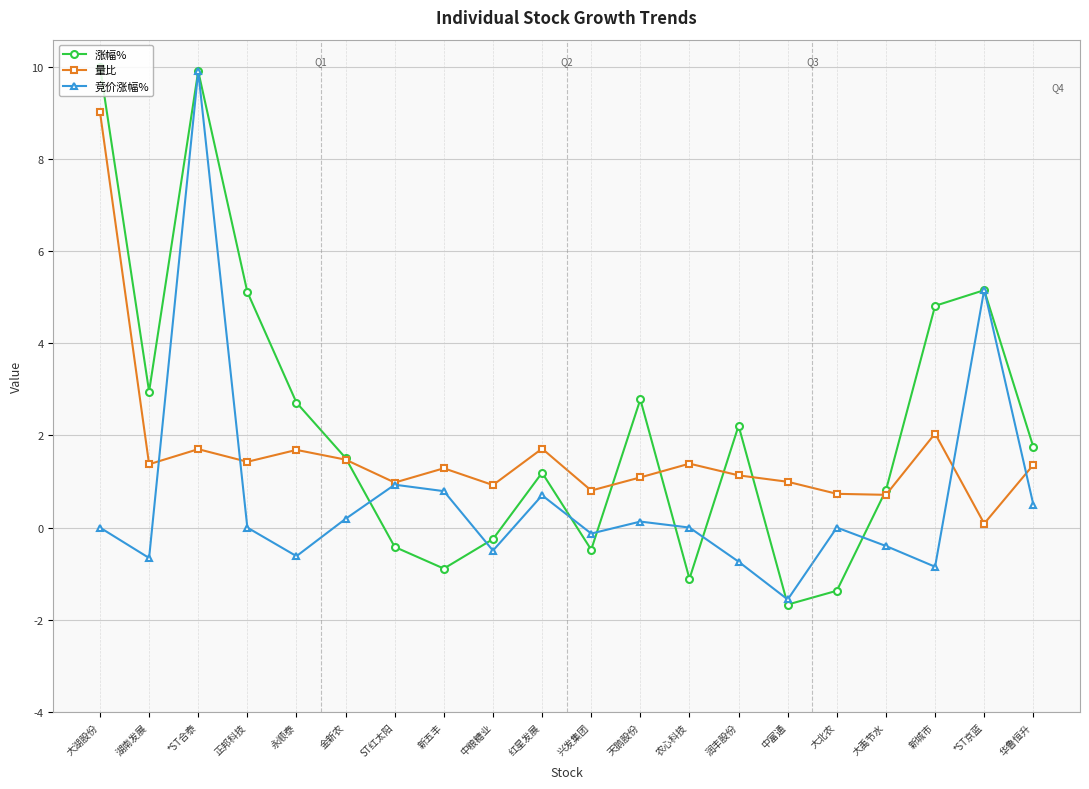

At which label is 涨幅% closest to 4?

新城市